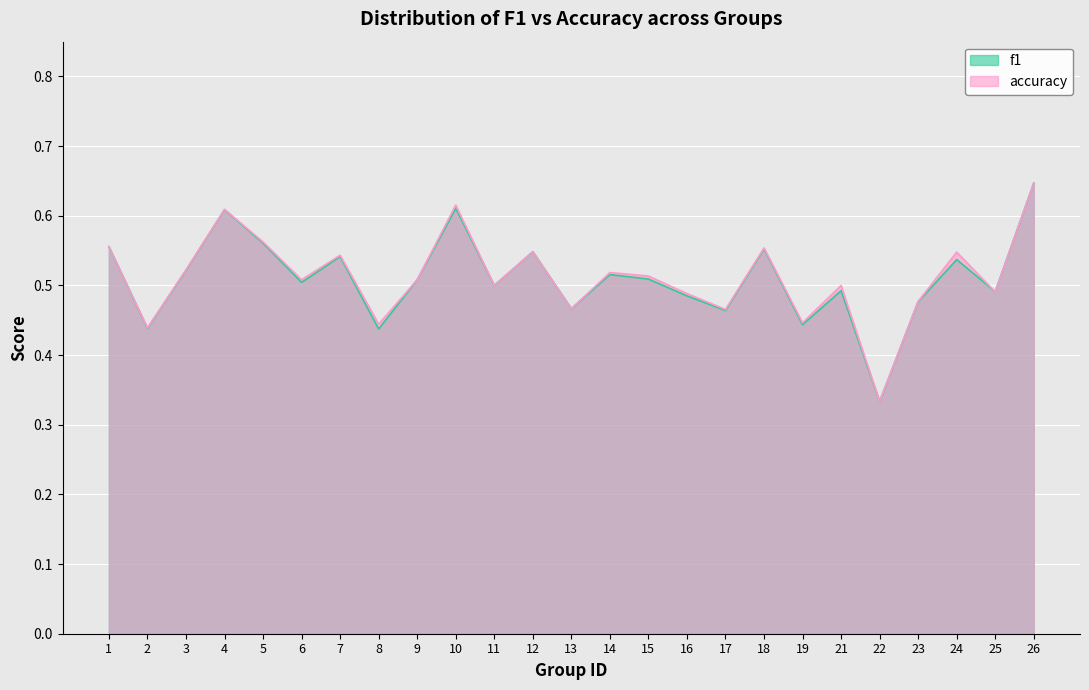

How many categories are shown in the chart?

25